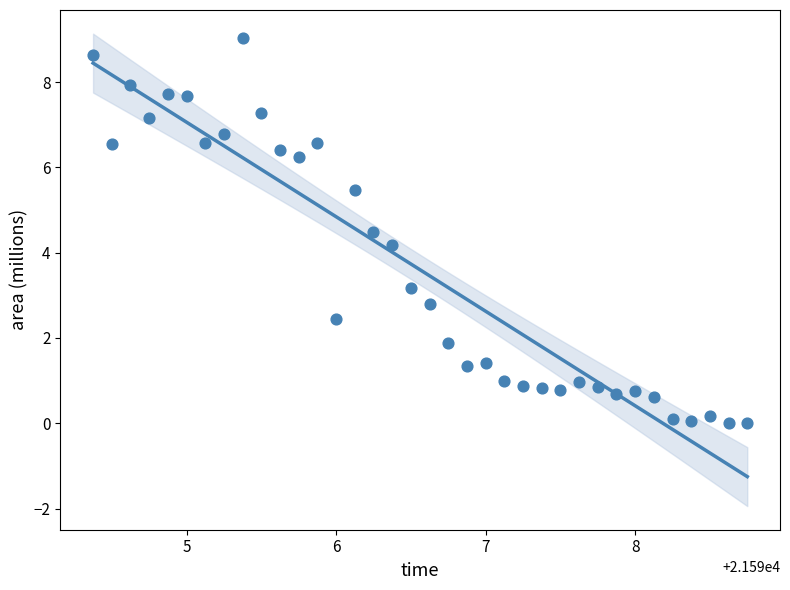

What is the range of Y values (max minus min)?

9.0